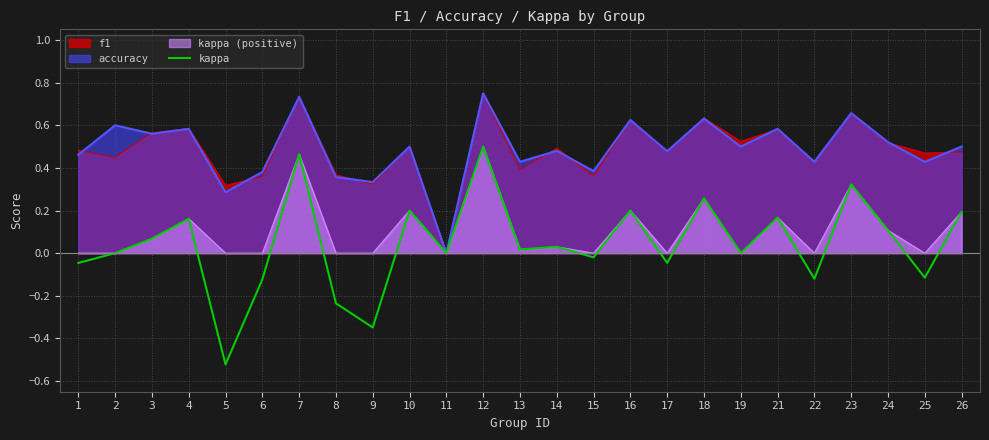

The value of kappa (positive) at 12 is 0.5. True or false?

True